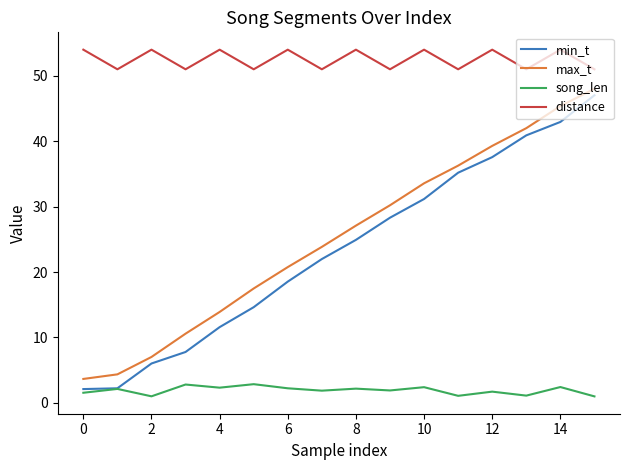

True or false: distance and min_t intersect in this chart.

False